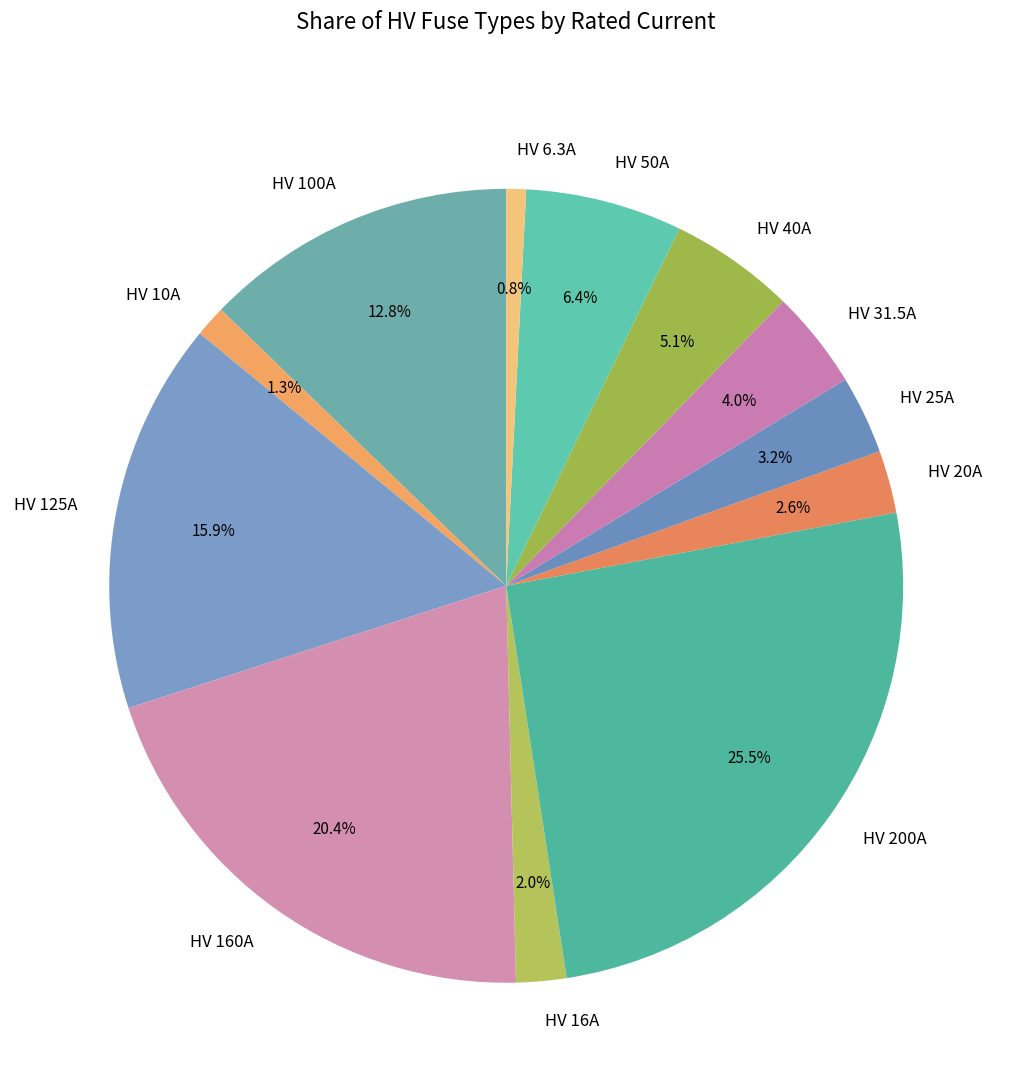

Which slice is the largest?

HV 200A